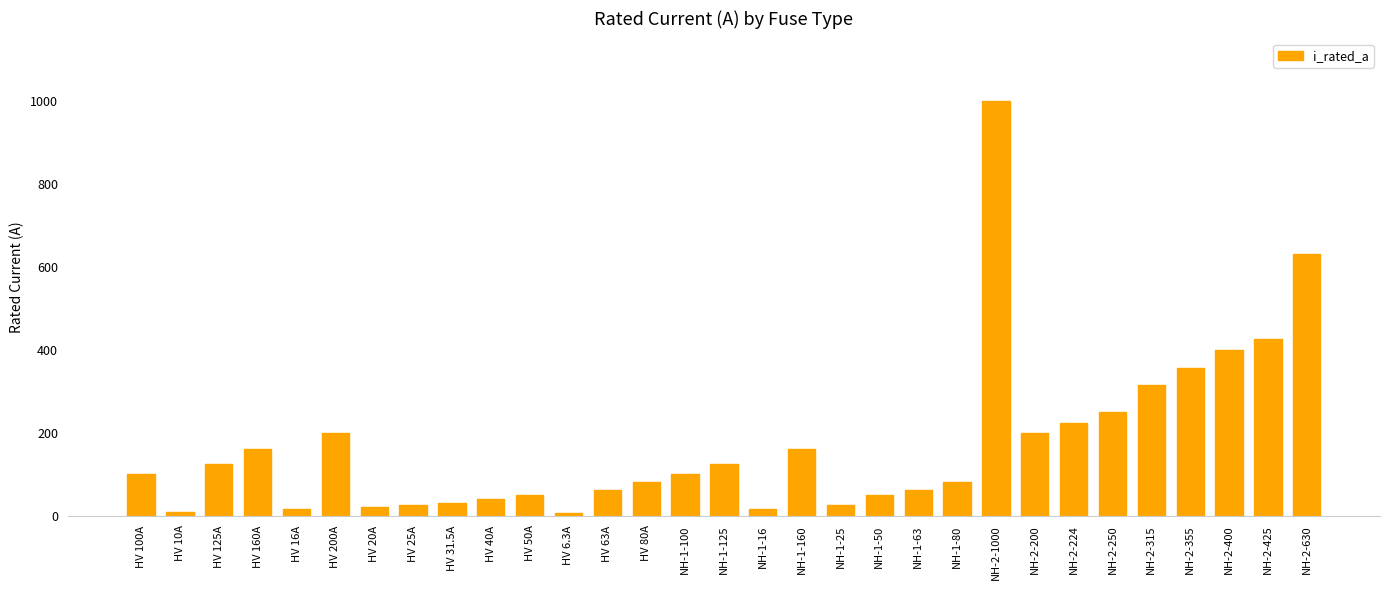

At which label is the value closest to 503?

NH-2-425